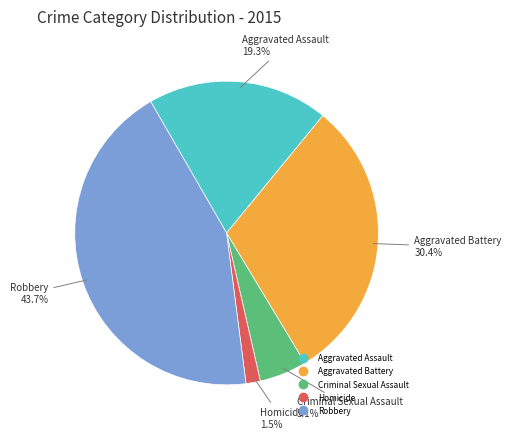

Which category has the smallest portion of the pie?

Homicide